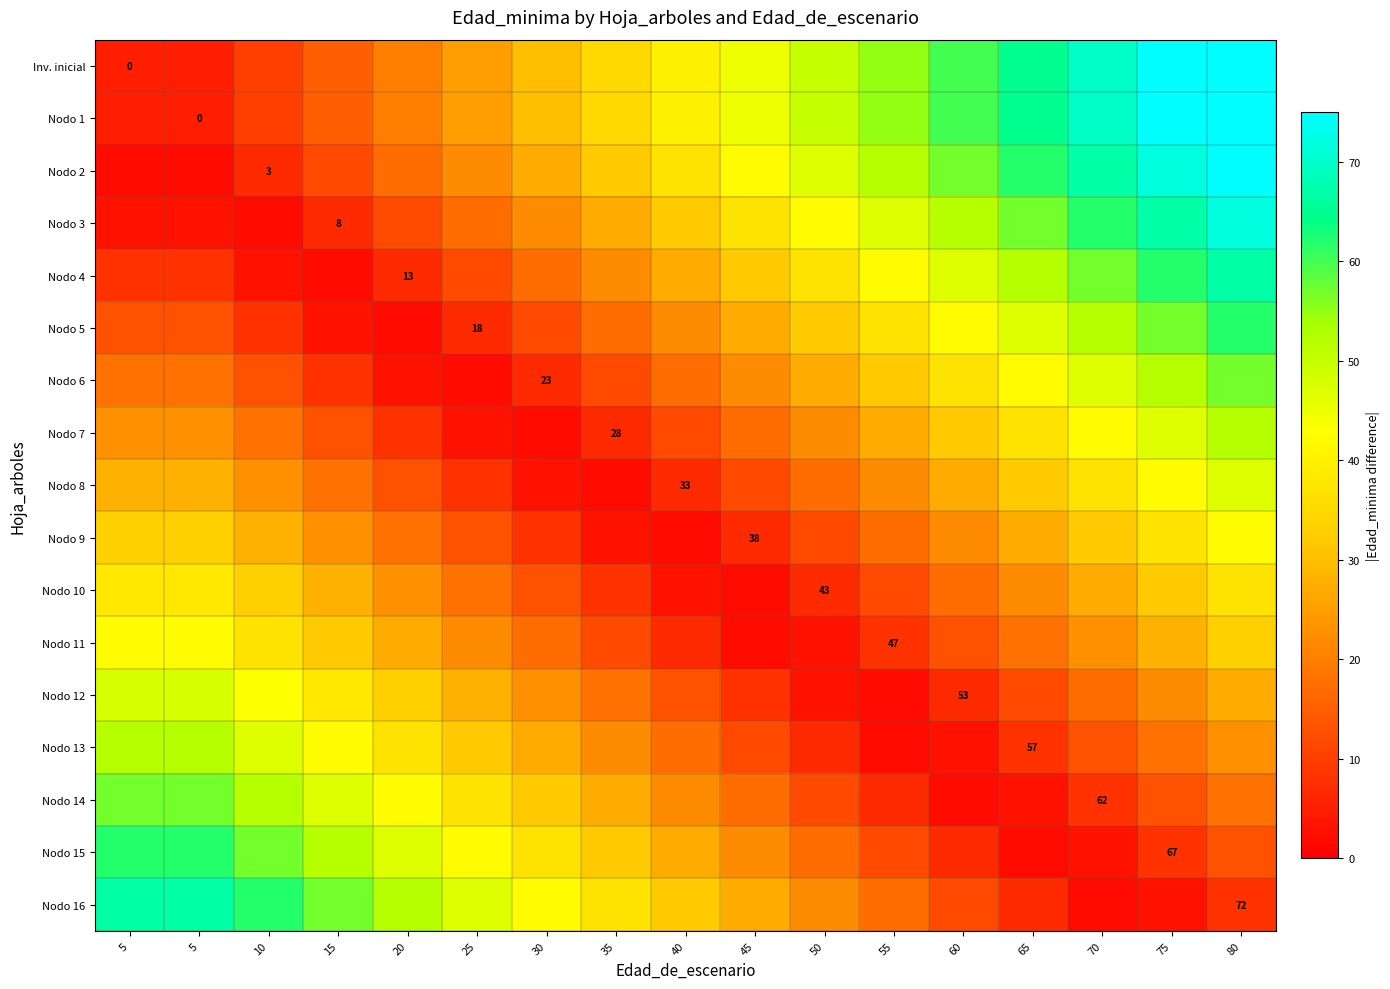

Rank the series by their maximum value, from lowest to highest.

Nodo 10, Nodo 9, Nodo 11, Nodo 8, Nodo 12, Nodo 7, Nodo 13, Nodo 6, Nodo 14, Nodo 5, Nodo 15, Nodo 4, Nodo 16, Nodo 3, Nodo 2, Inv. inicial, Nodo 1